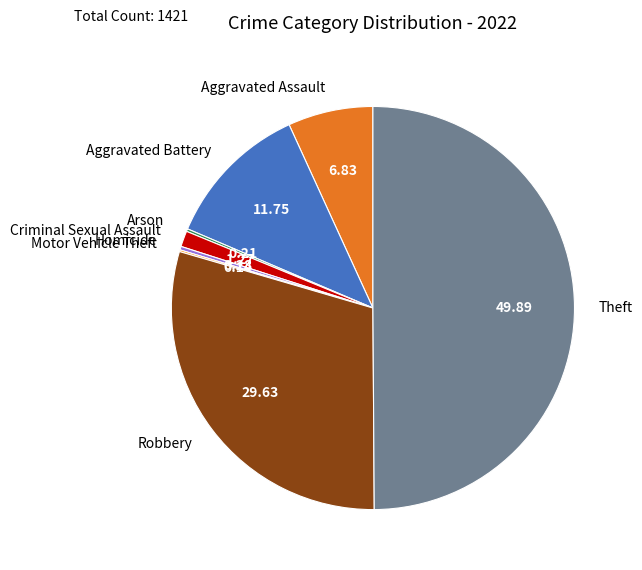

Do Aggravated Assault and Robbery together represent more than half of the pie?

No